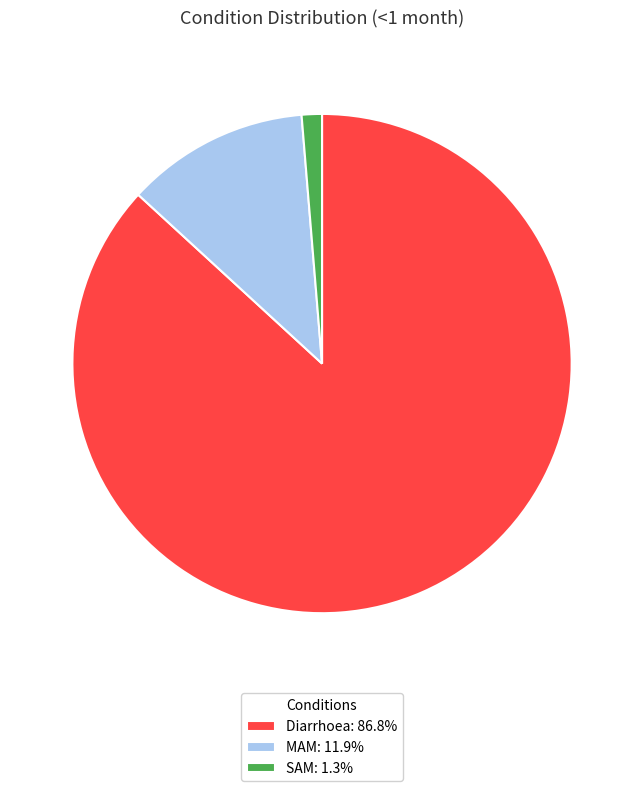

Rank the categories by value from lowest to highest.

SAM, MAM, Diarrhoea